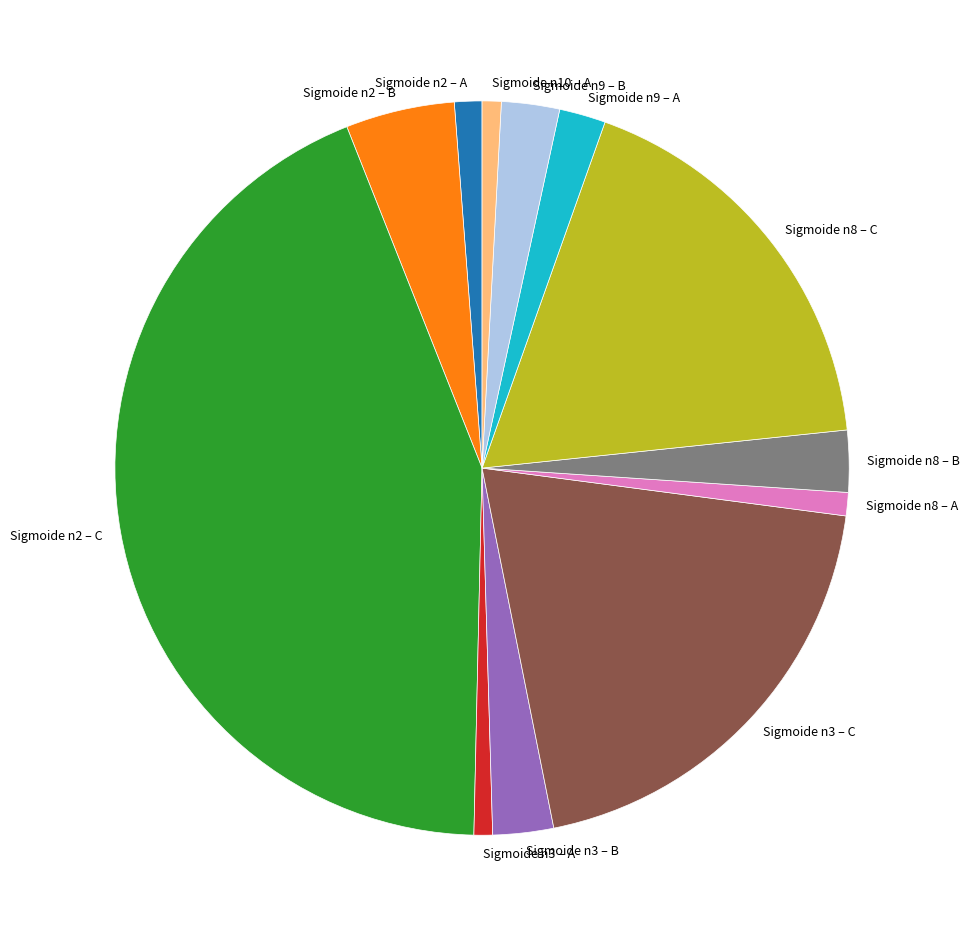

Is the sum of Sigmoide n2 – B and Sigmoide n2 – C greater than half?

No